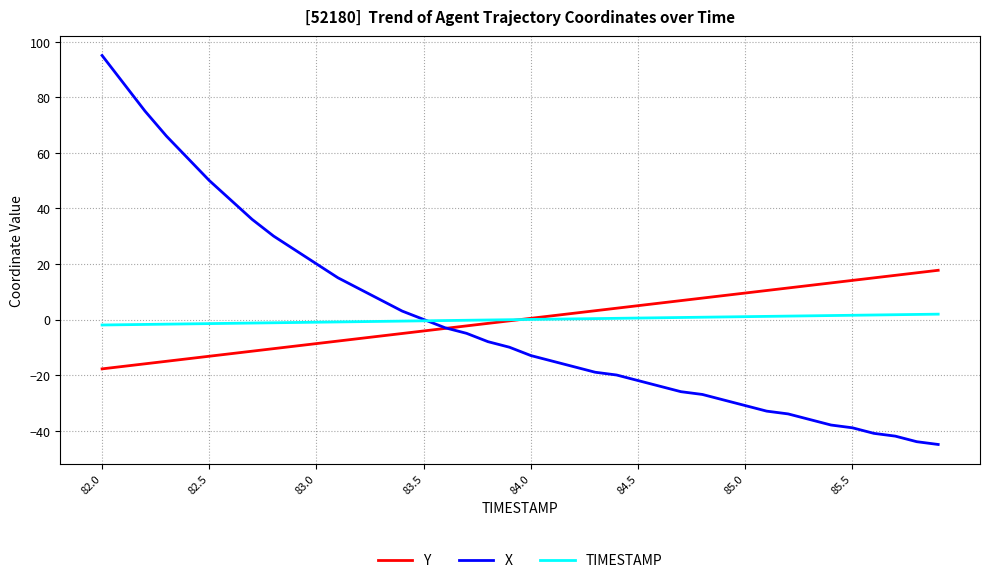

What is the maximum value shown in the chart?

95.1